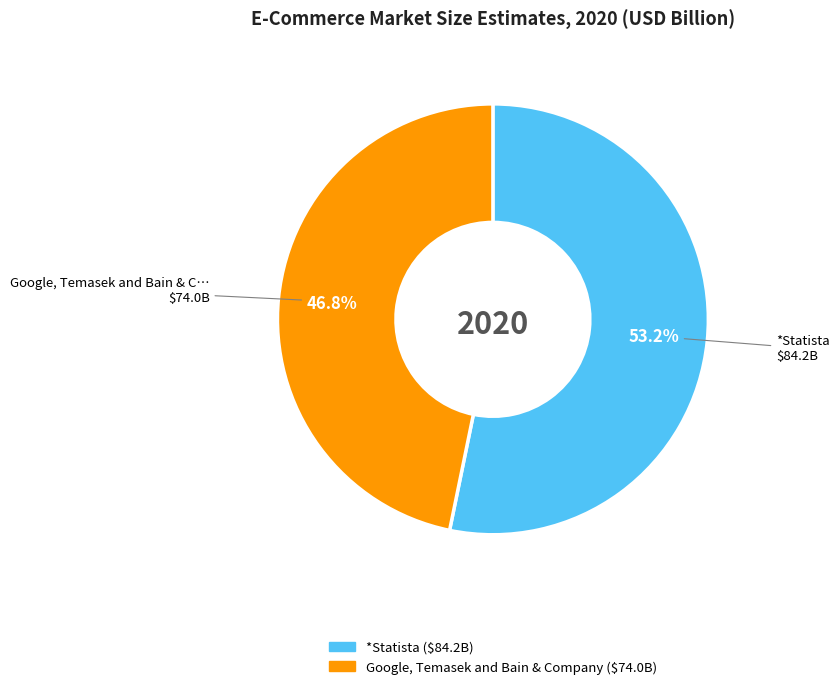

Rank the categories by value from lowest to highest.

Google, Temasek and Bain & Company, *Statista